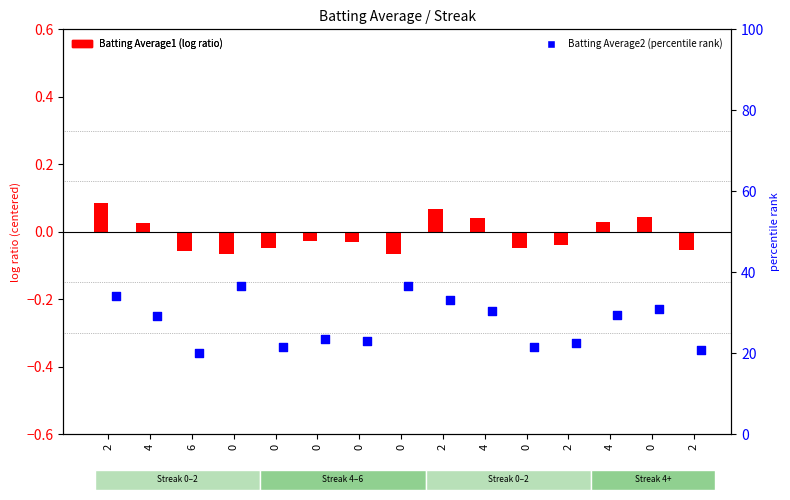

What are all the series names shown in the legend?

Batting Average1, Batting Average2